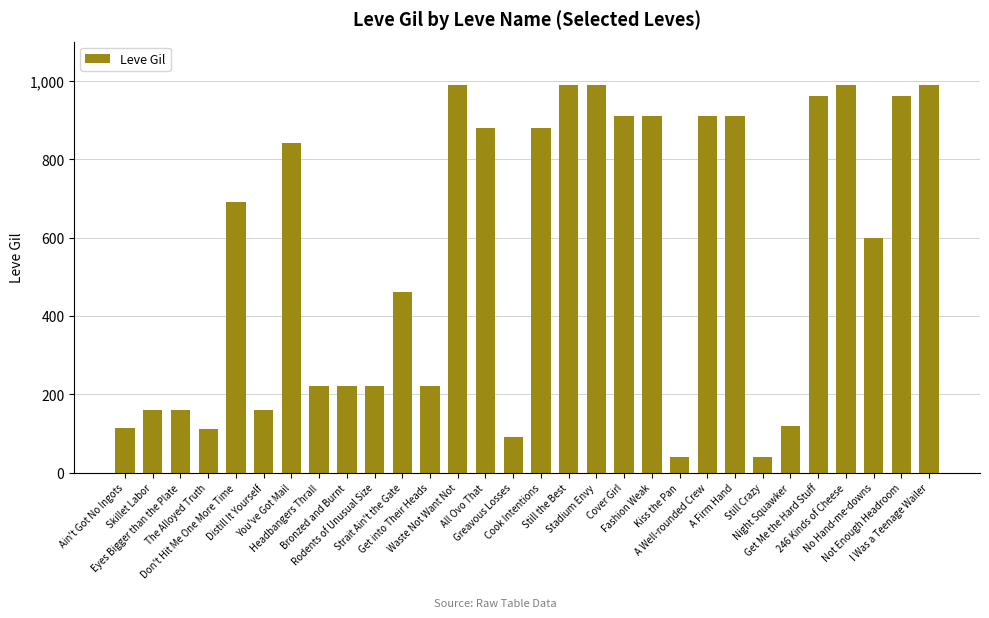

True or false: the data shows 990 at Waste Not Want Not.

True